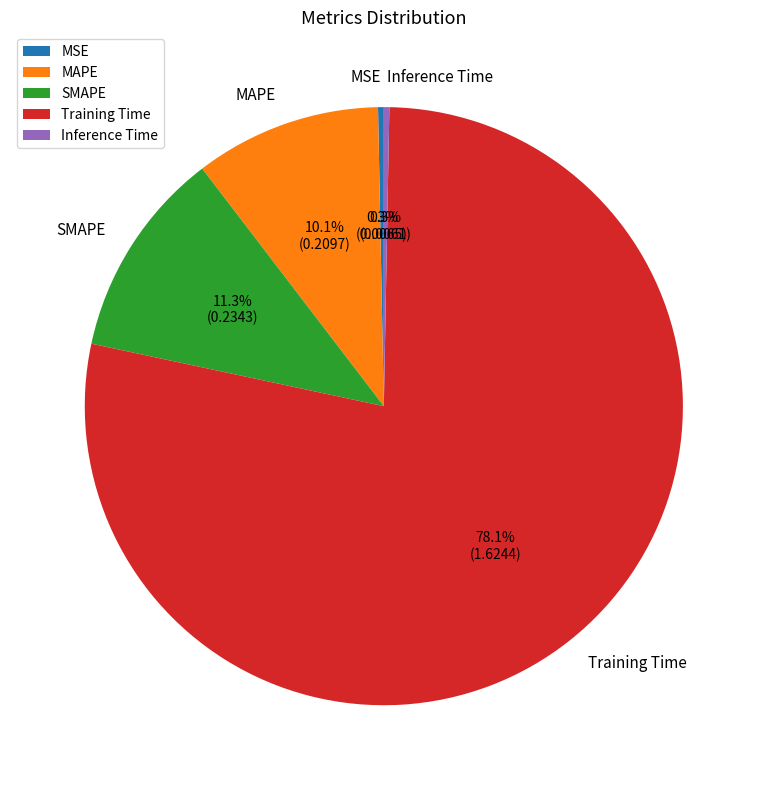

How many segments does this pie chart have?

5